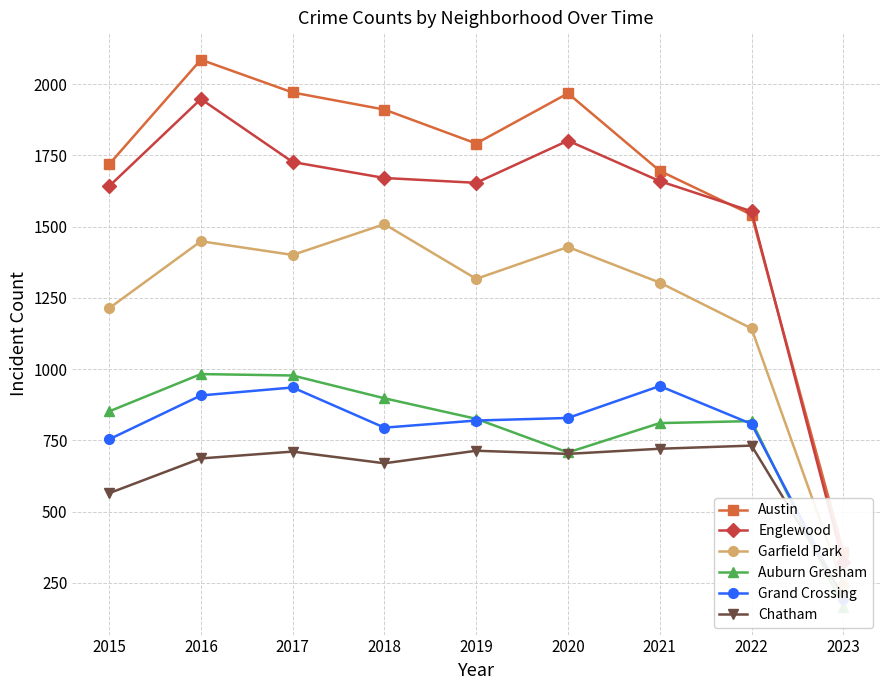

What is the value of the Auburn Gresham point at the 3rd from the left?

978